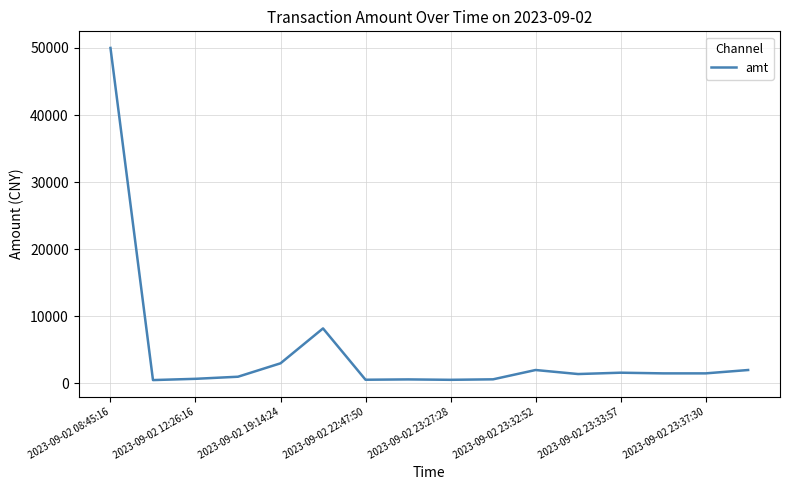

What is the maximum value shown in the chart?

50000